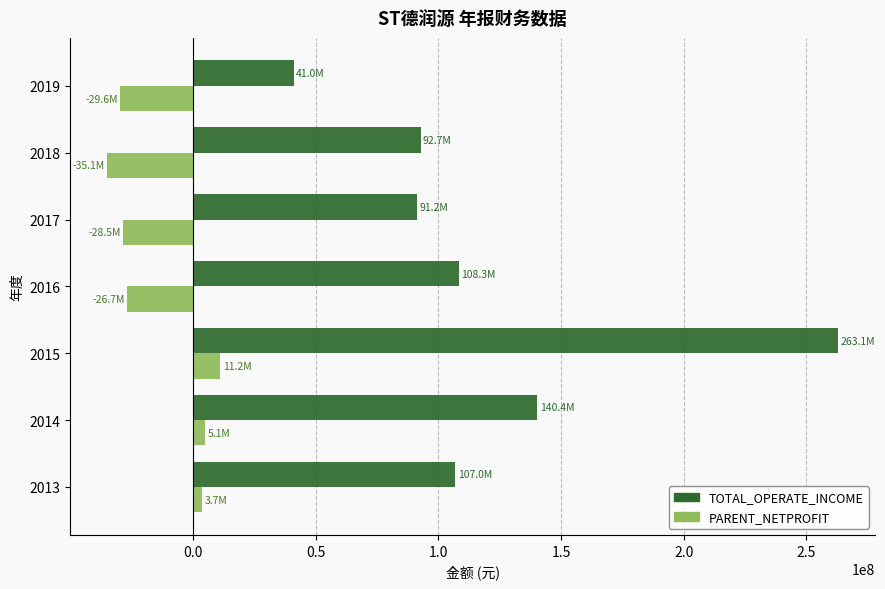

Count the number of categories in the chart.

7